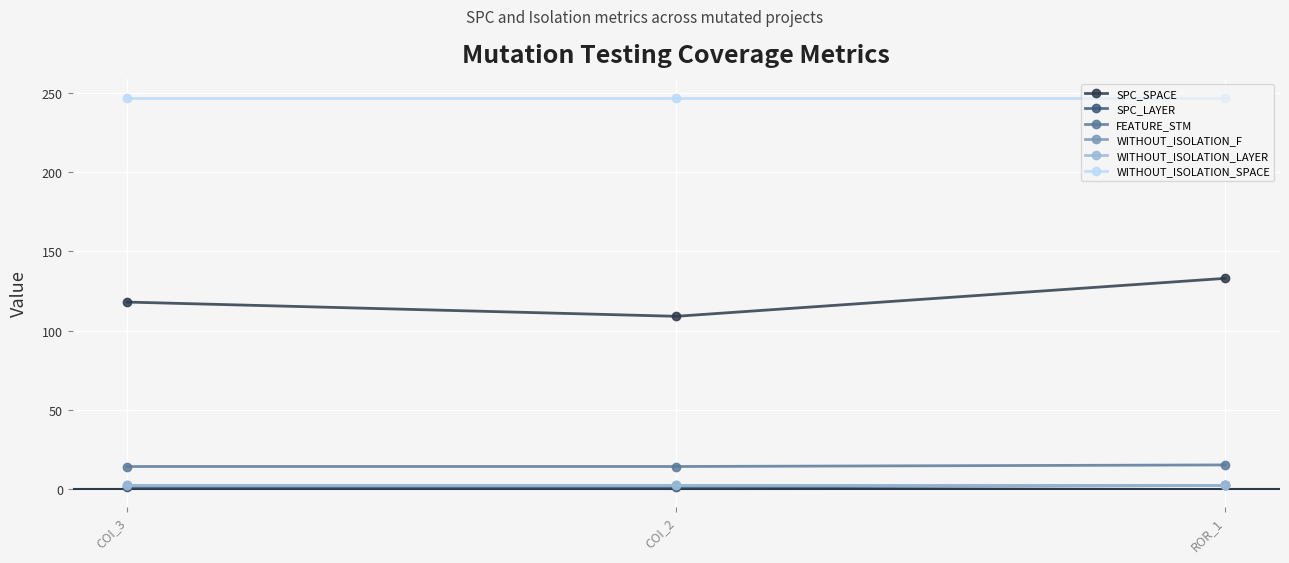

At which label does SPC_SPACE first exceed 118?

ROR_1